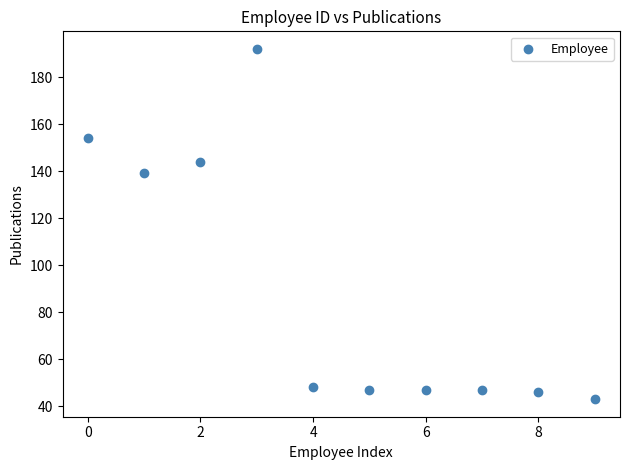

What Y value in the scatter plot is closest to 117?

139